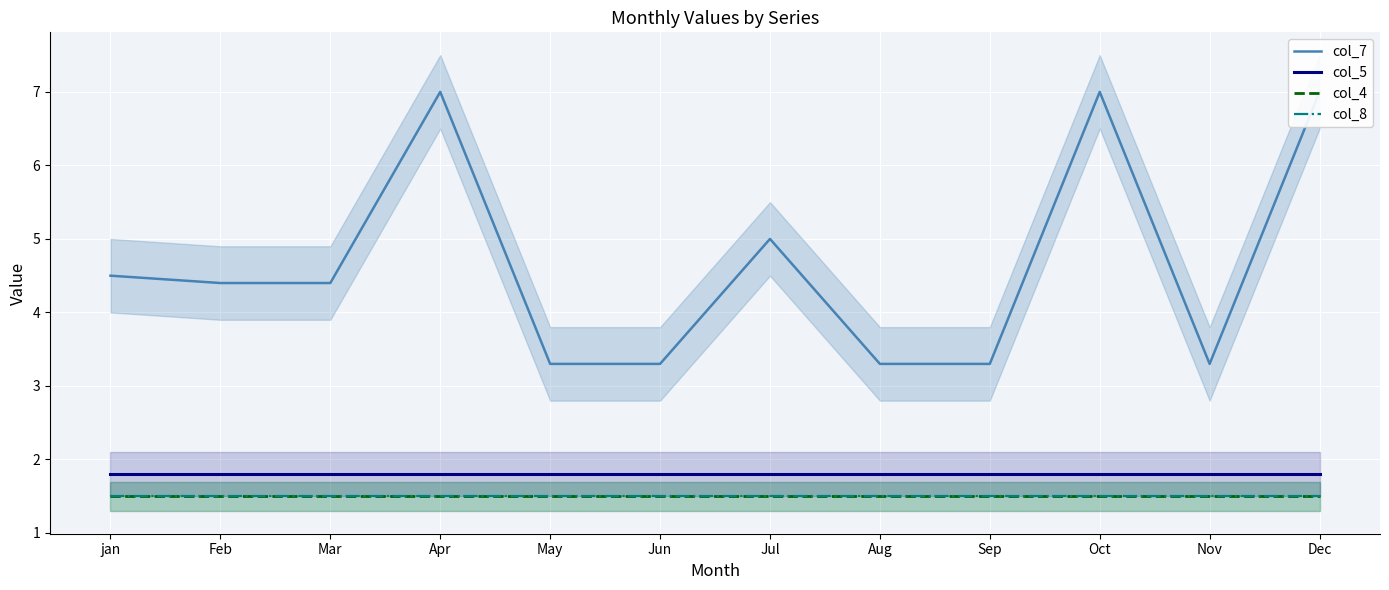

Which series has the largest total across all categories?

col_7